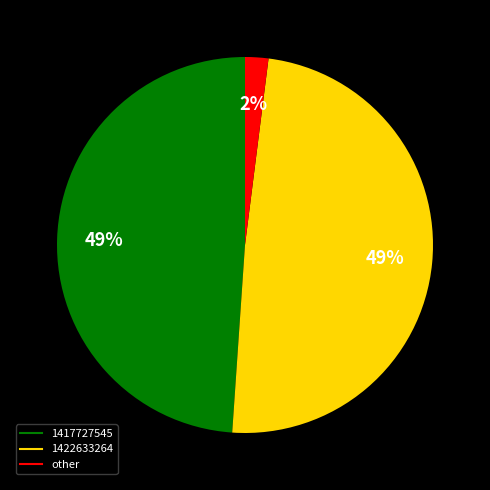

Does any single category account for the majority?

No